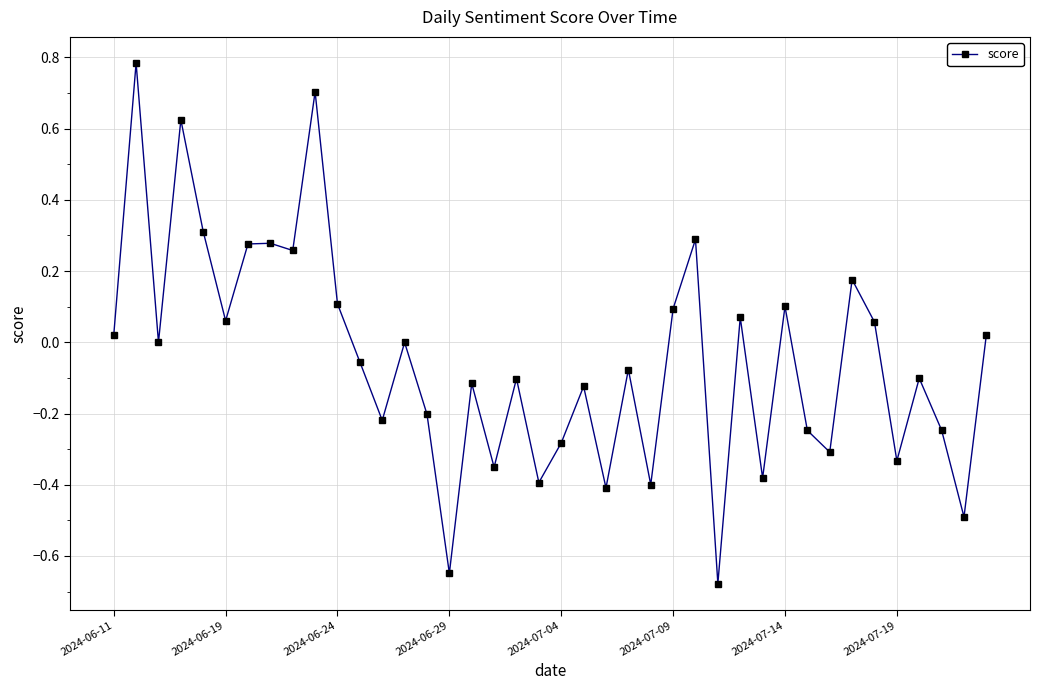

What is the difference between the maximum and minimum values?

1.5